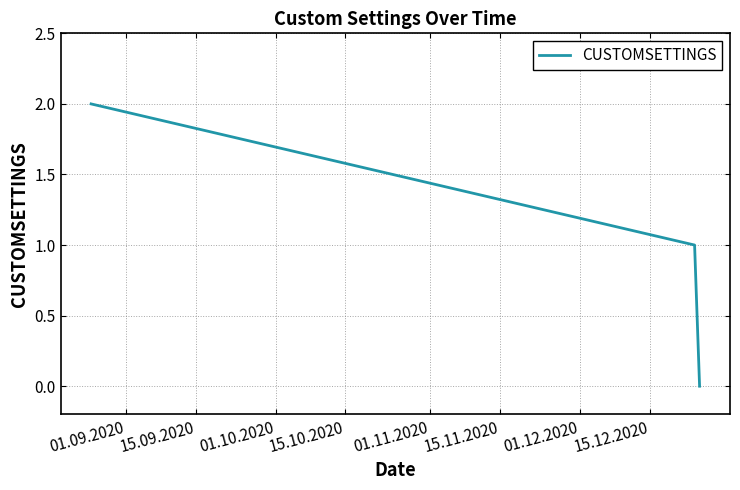

What is the sum of all values?

3